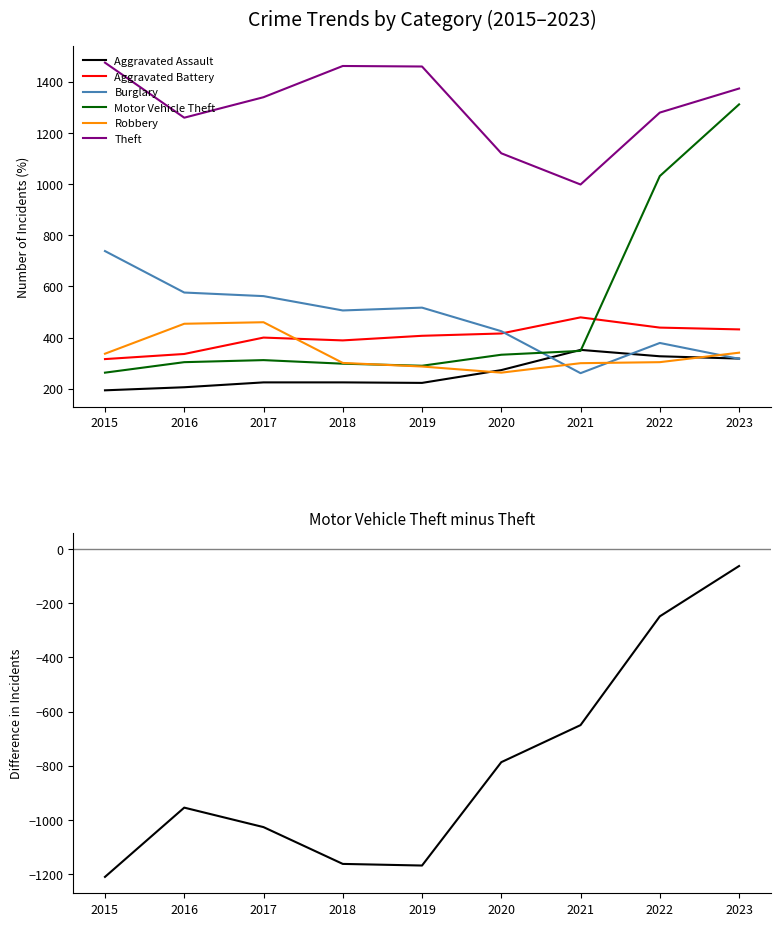

How many times do Aggravated Battery and Burglary cross each other?

1